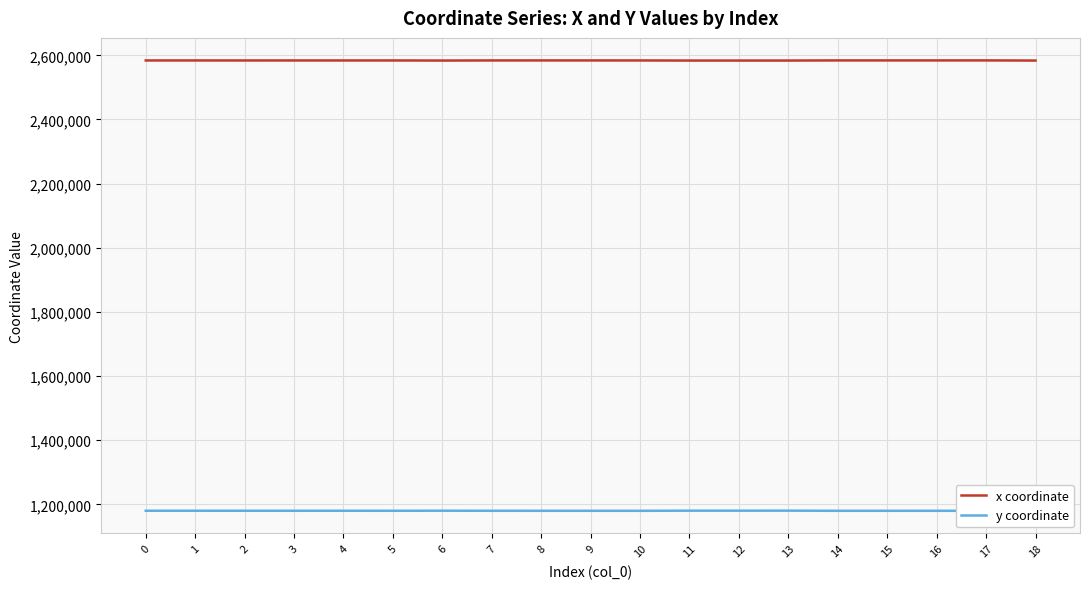

How many interior local valleys does the y coordinate series have?

5